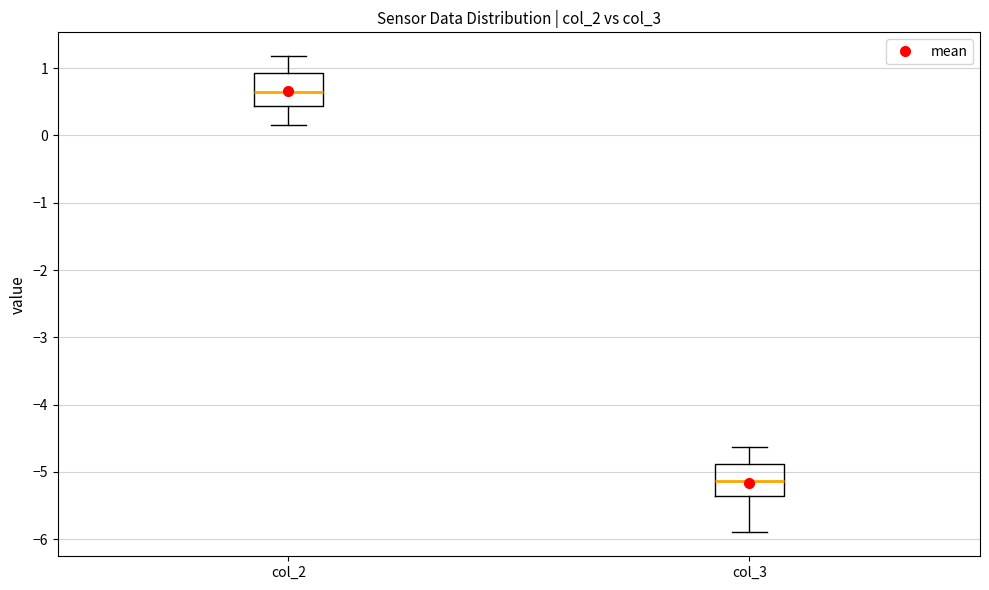

Where does the median line of the box for col_2 sit on the y-axis? The values are not printed on the chart, so give them approximately, as read against the axis.

0.7